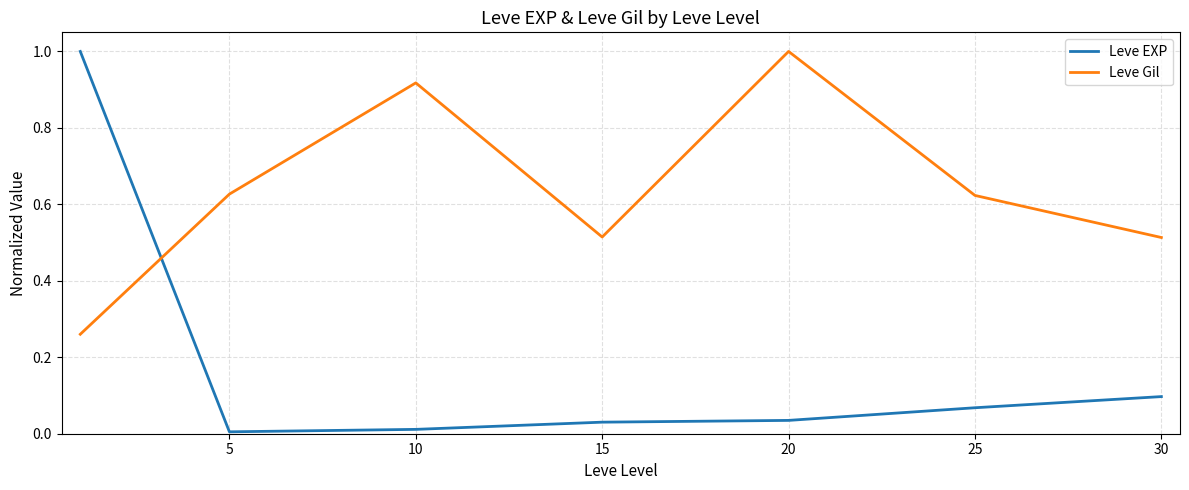

Which series has the largest total across all categories?

Leve Gil